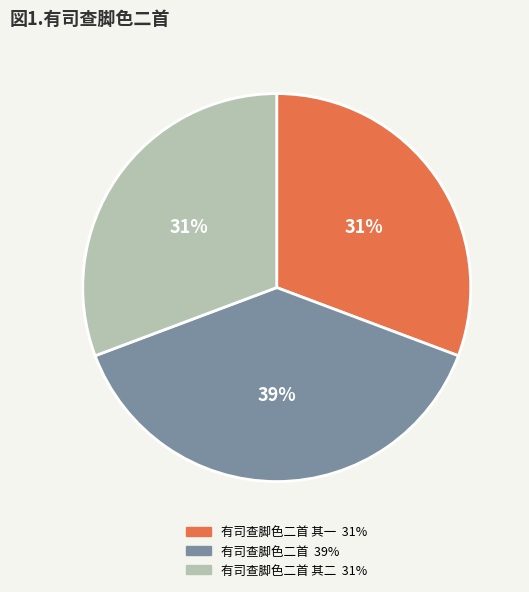

To the nearest percent, what is the average slice percentage?

33%